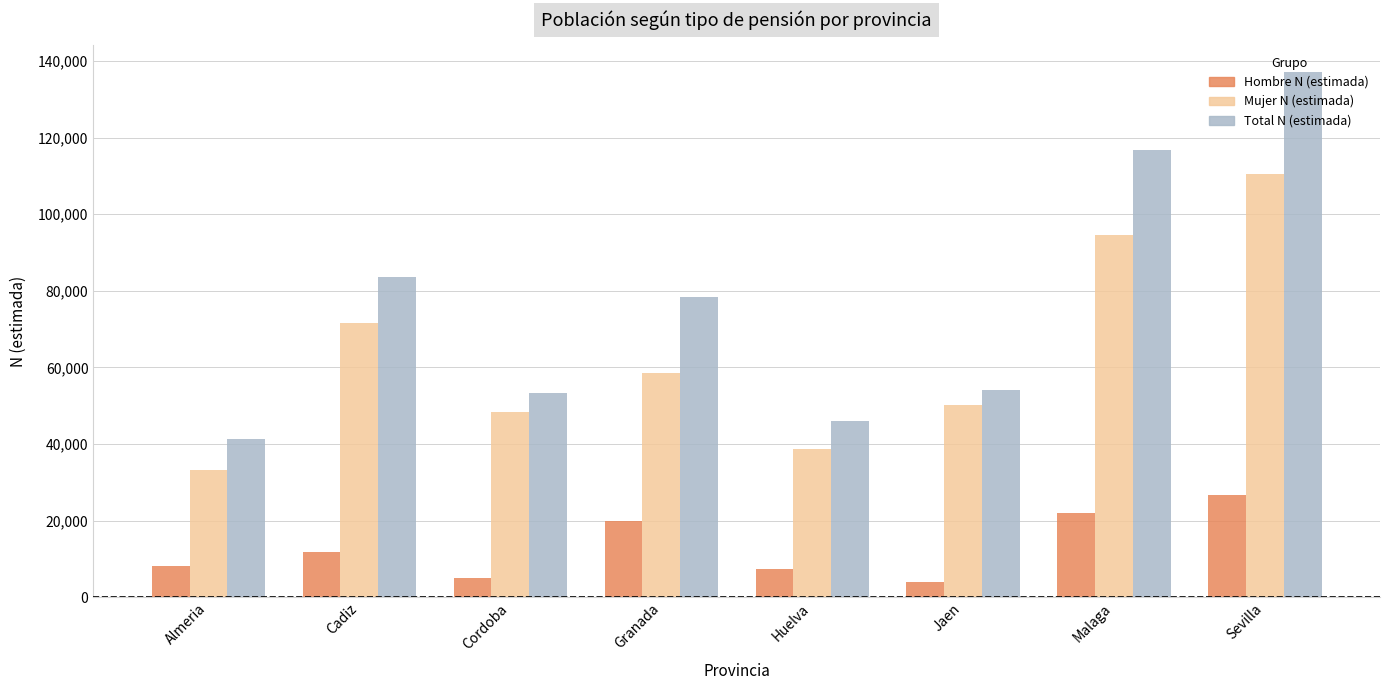

The value of Total N (estimada) at Granada is 78513. True or false?

True